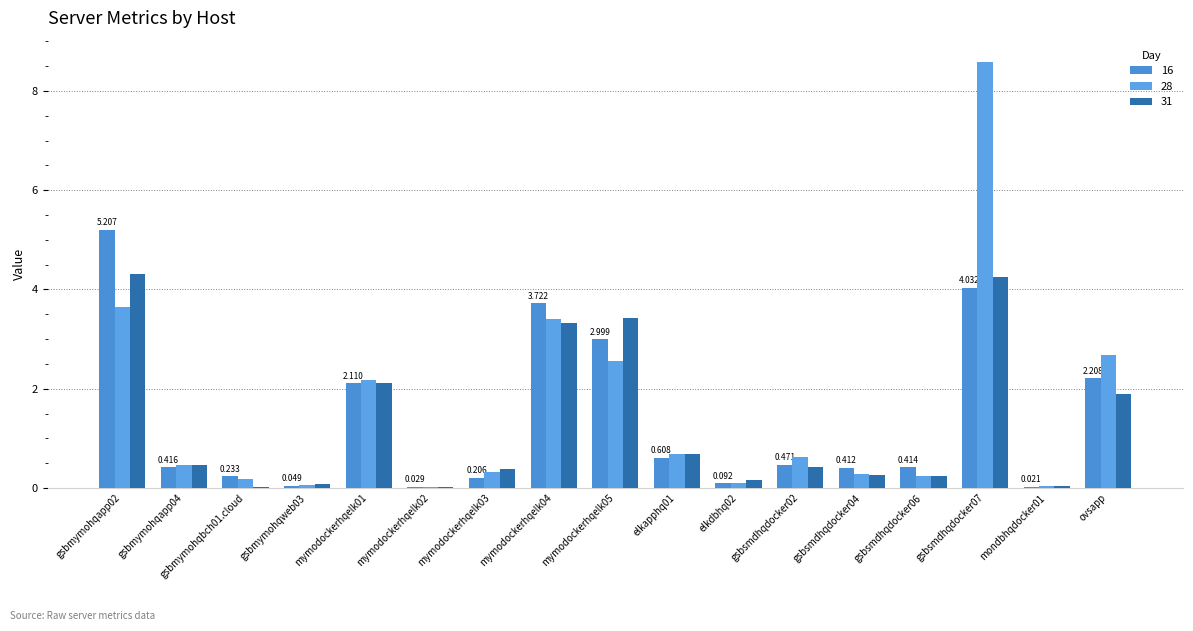

Which series has the largest range (max minus min)?

28